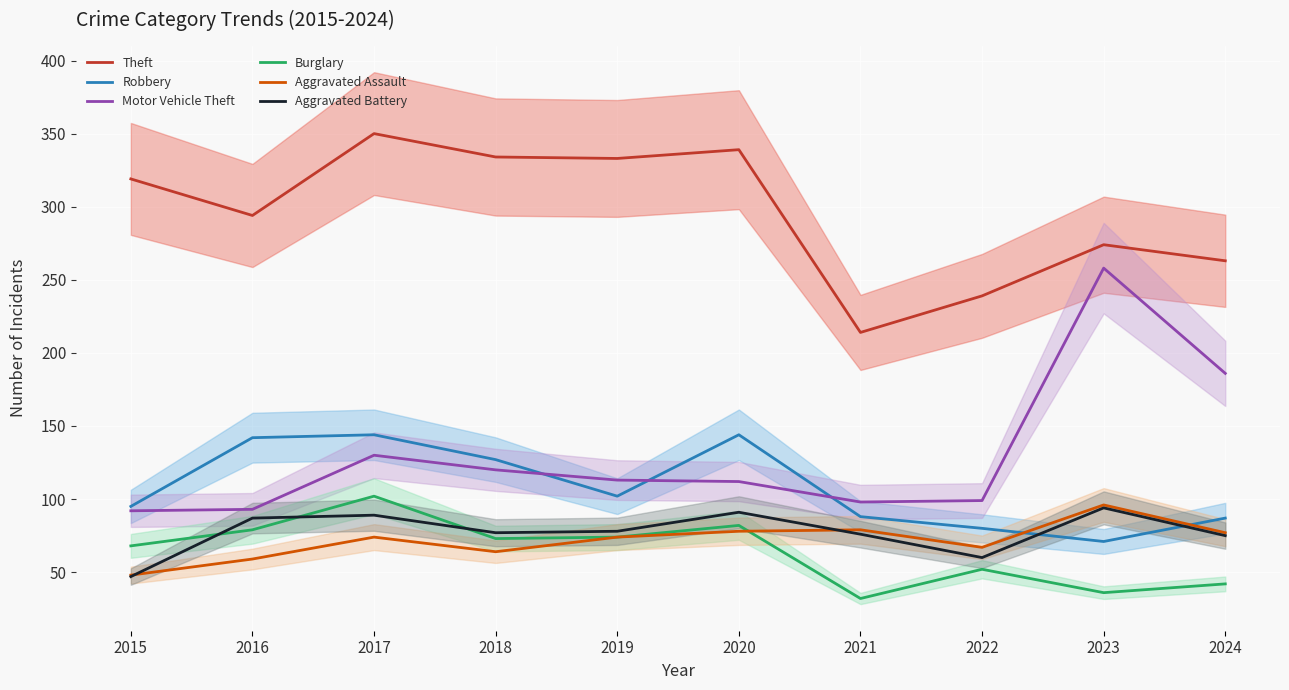

Is it true that Motor Vehicle Theft equals 161 at 2021?

False